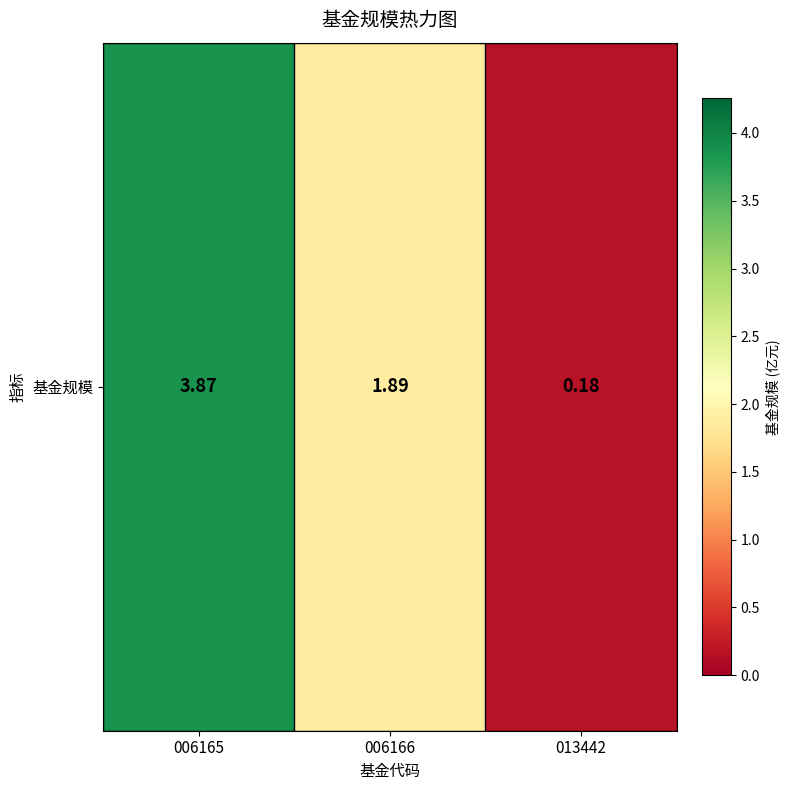

At which label does the data first exceed 1?

006165